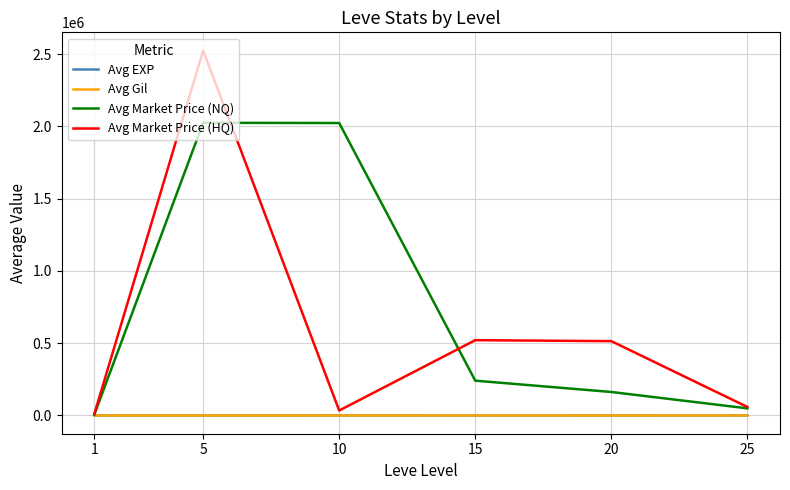

At which category is the sum across all series the highest?

5